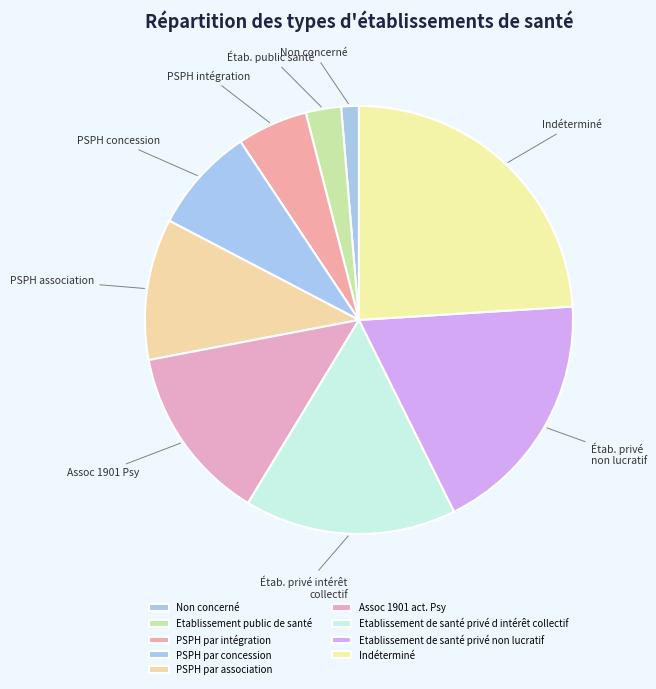

Which slice is the smallest?

Non concerné